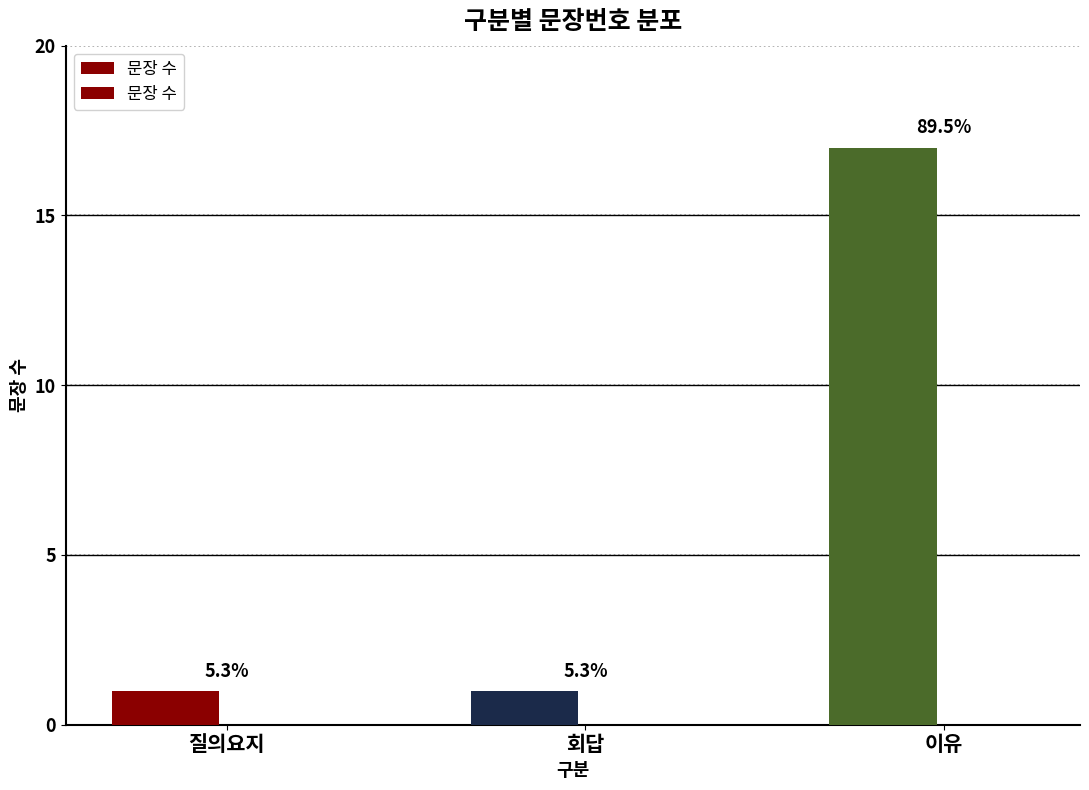

What is the greatest value displayed?

17